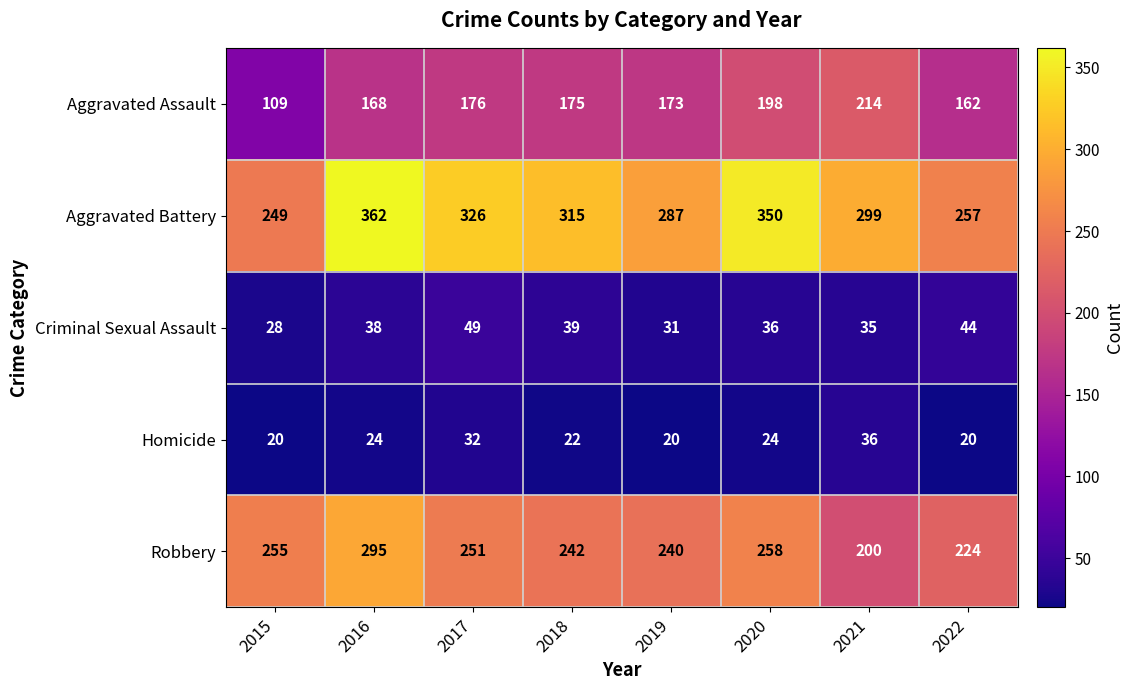

What is the greatest value displayed?

362